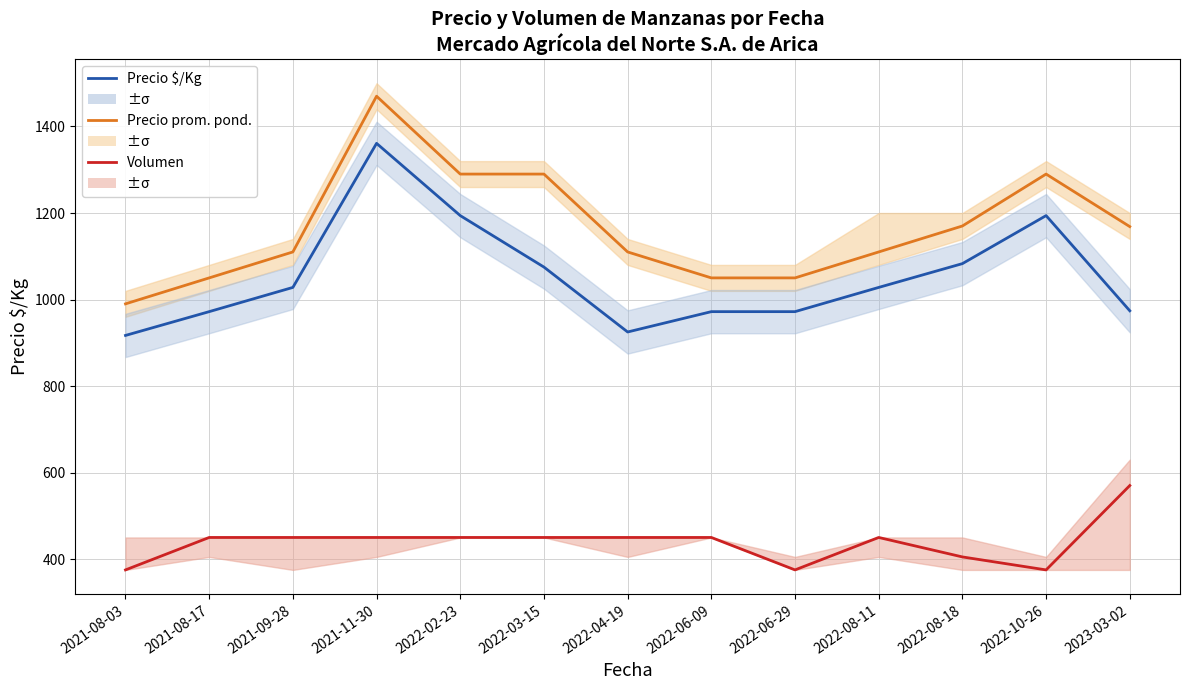

The Precio prom. pond. (norm.) series shows 2150.3 at 2022-02-23. True or false?

False